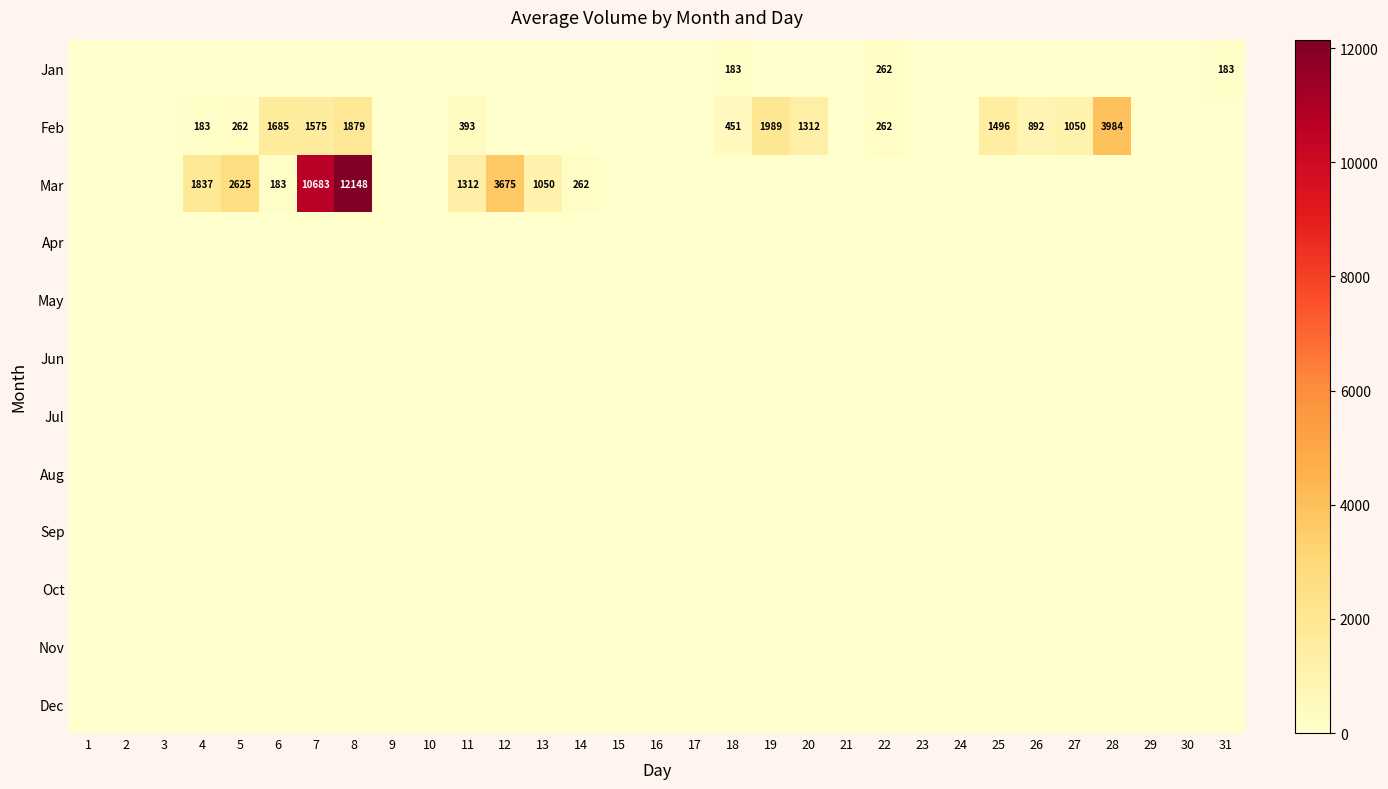

Is the value of Mar at 23 greater than the value of Sep at 8?

No